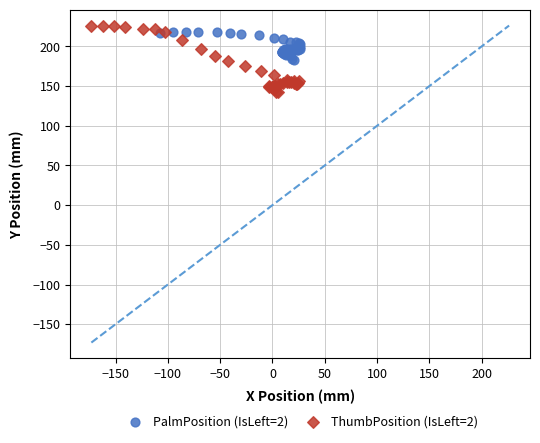

Which series has the largest Y range (max minus min)?

ThumbPosition (IsLeft=2)